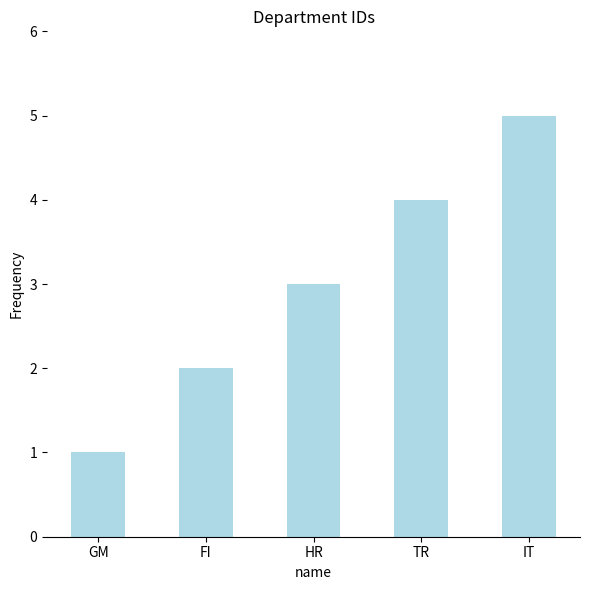

Rank the categories by value from highest to lowest.

IT, TR, HR, FI, GM